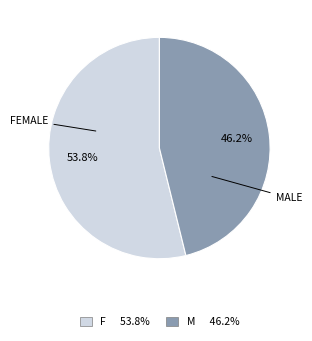

Is it true that M is 39% of the pie?

False